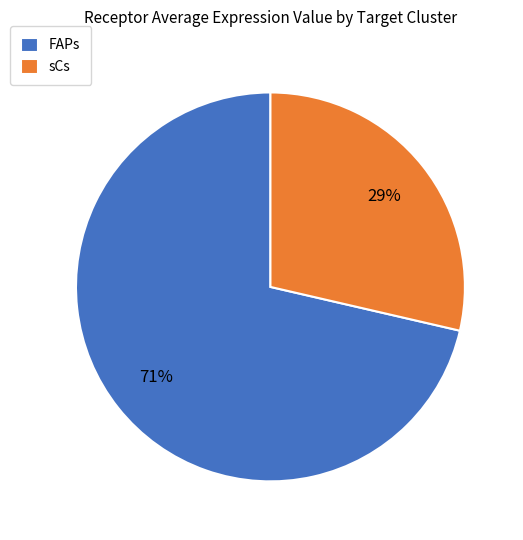

Between FAPs and sCs, which is larger?

FAPs